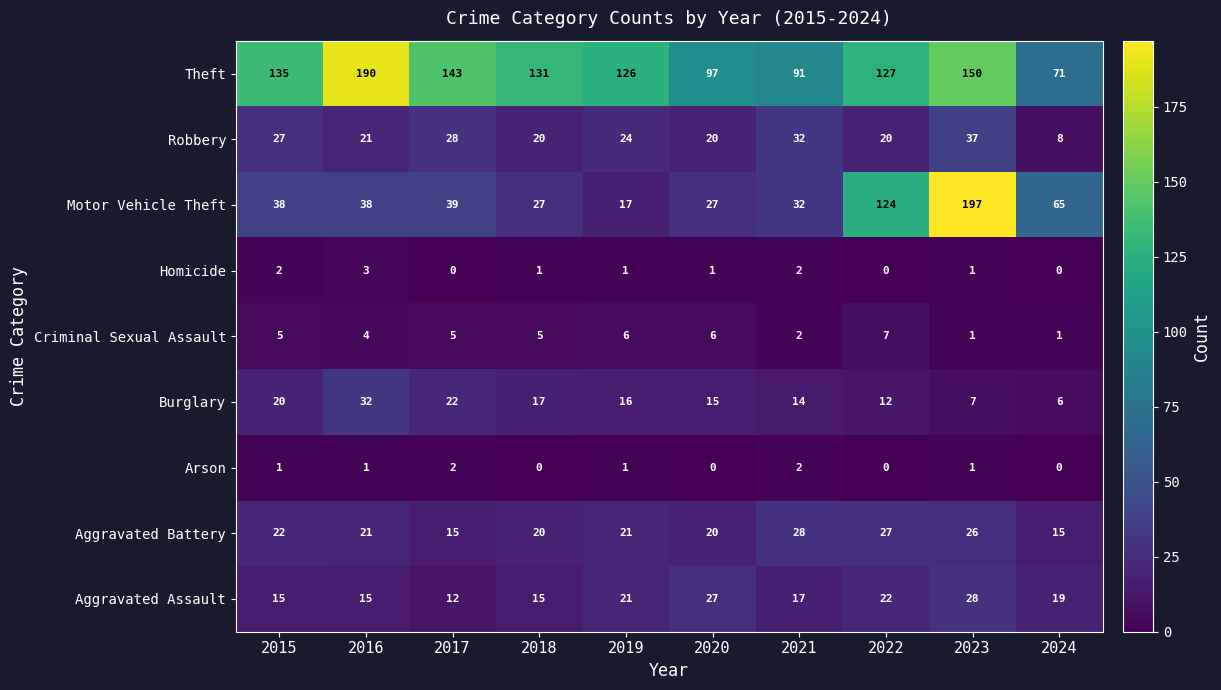

What is the maximum value for Theft?

190